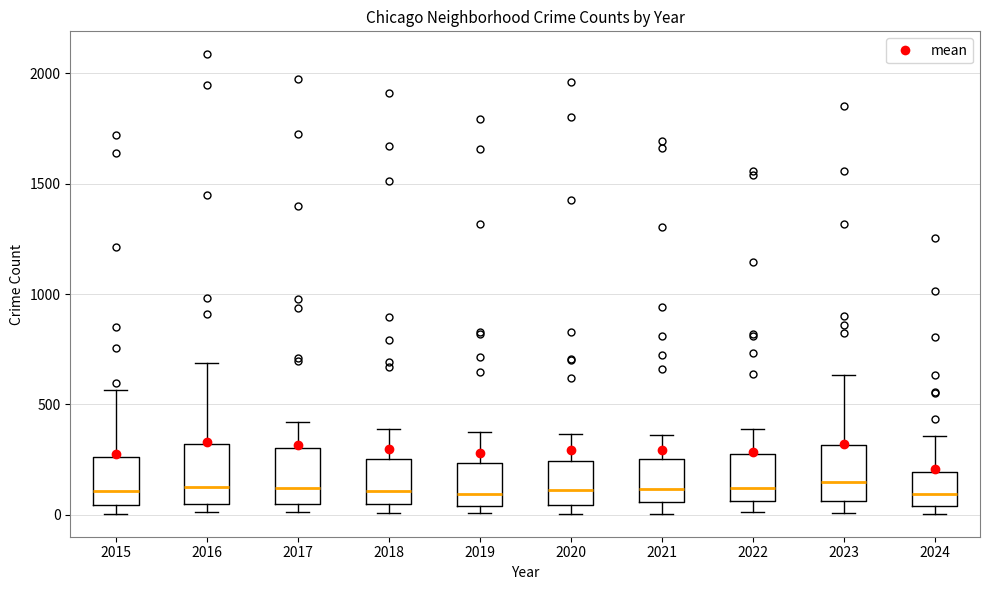

Where is the upper edge of the box at x = 2018 on the y-axis? The values are not printed on the chart, so give them approximately, as read against the axis.

250